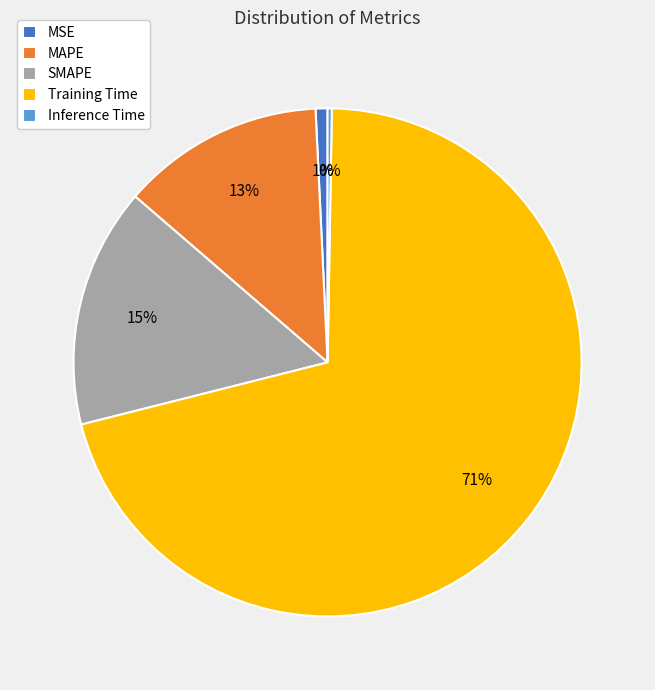

The MSE slice represents 12% of the pie. True or false?

False